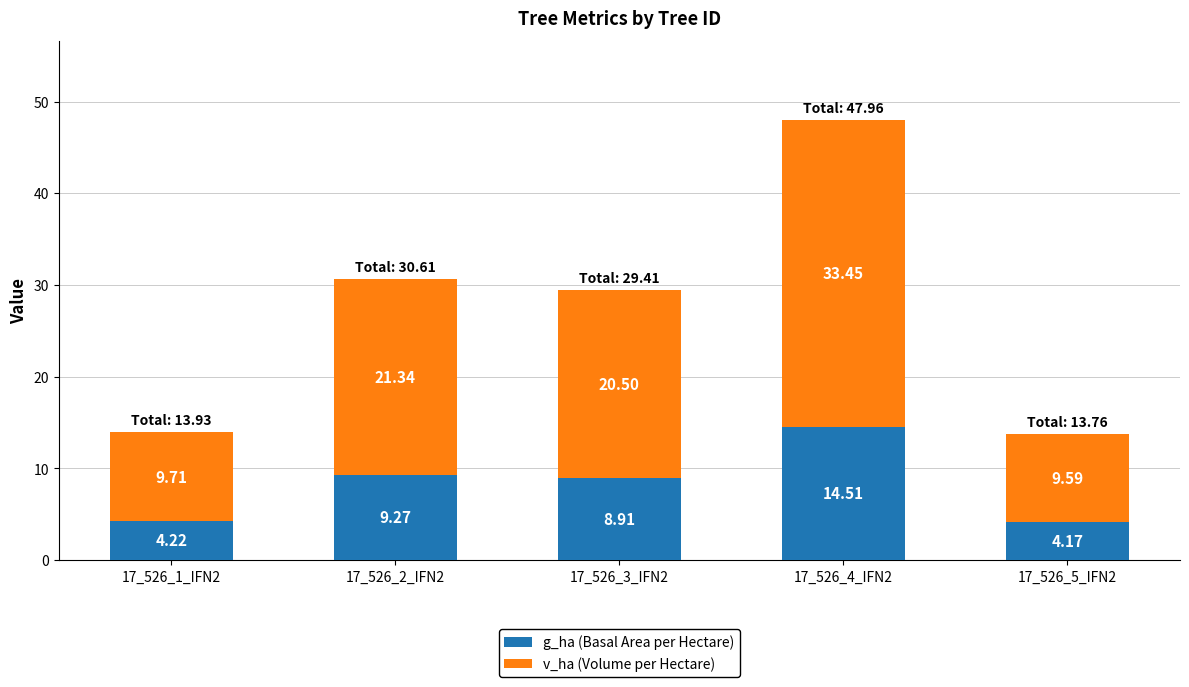

What is the average value of the g_ha (Basal Area per Hectare) series?

8.2